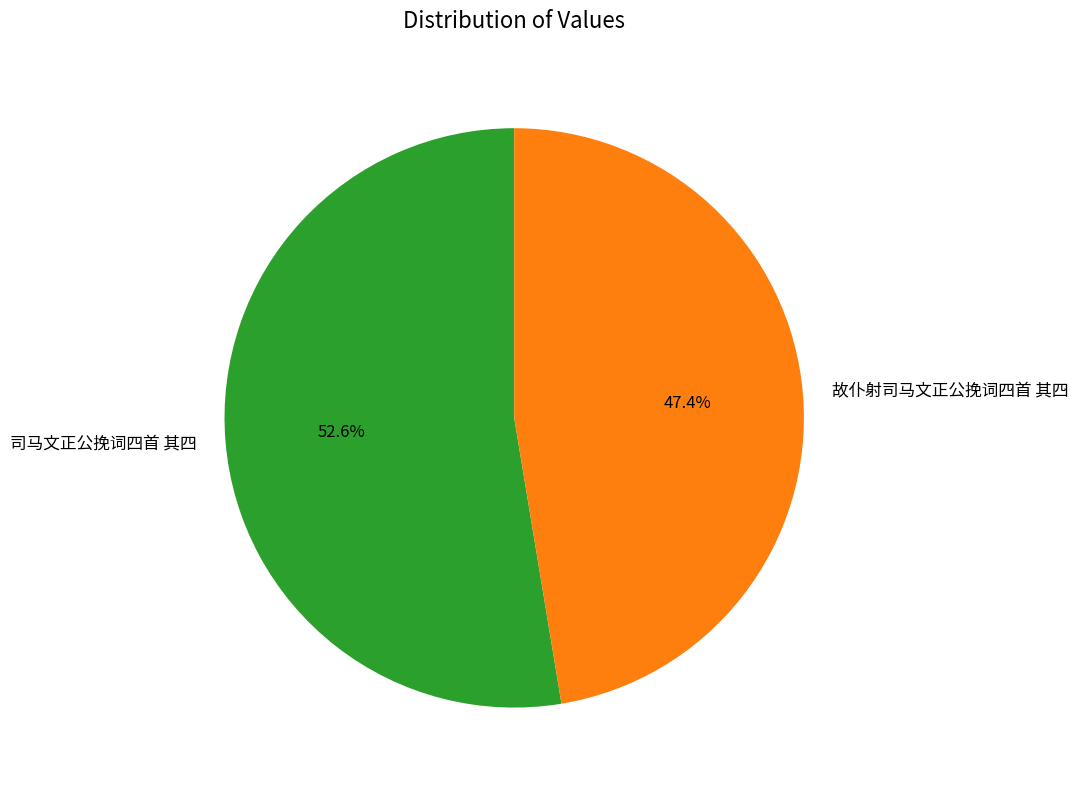

How many segments does this pie chart have?

2